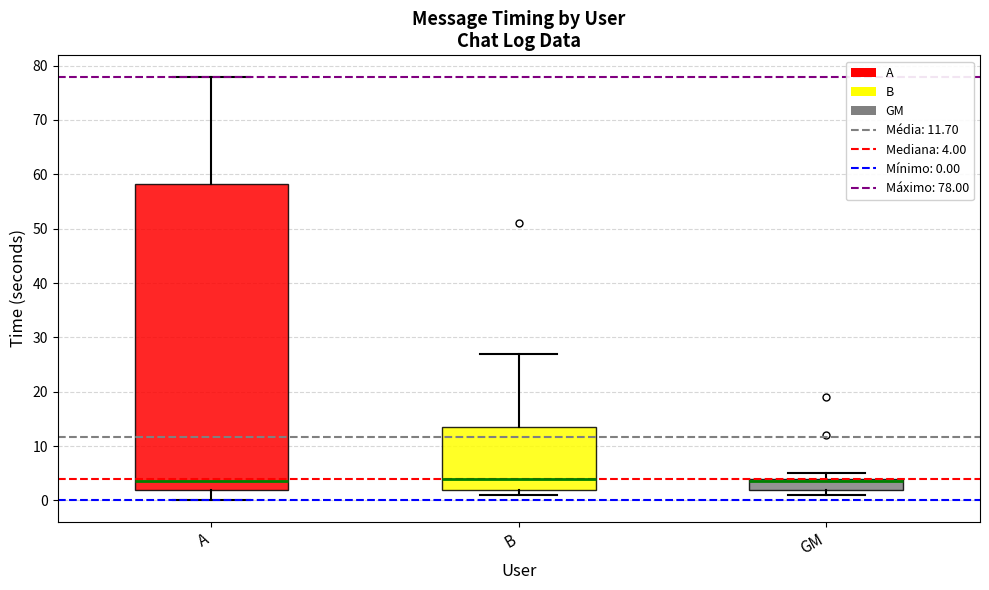

Comparing the boxes themselves (not the whiskers), which one is the tallest?

A